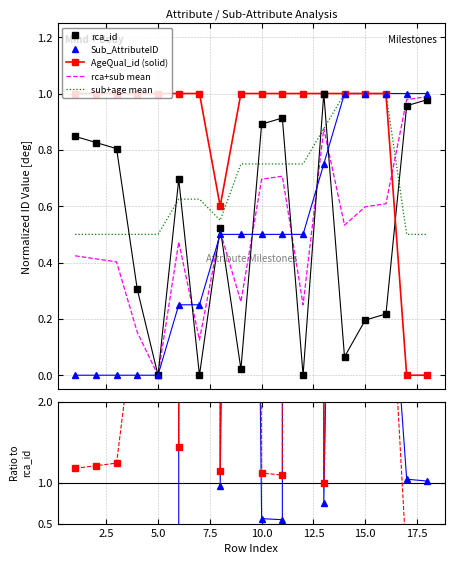

Is the value of rca_id at 9 greater than the value of AgeQual_id at 11?

No